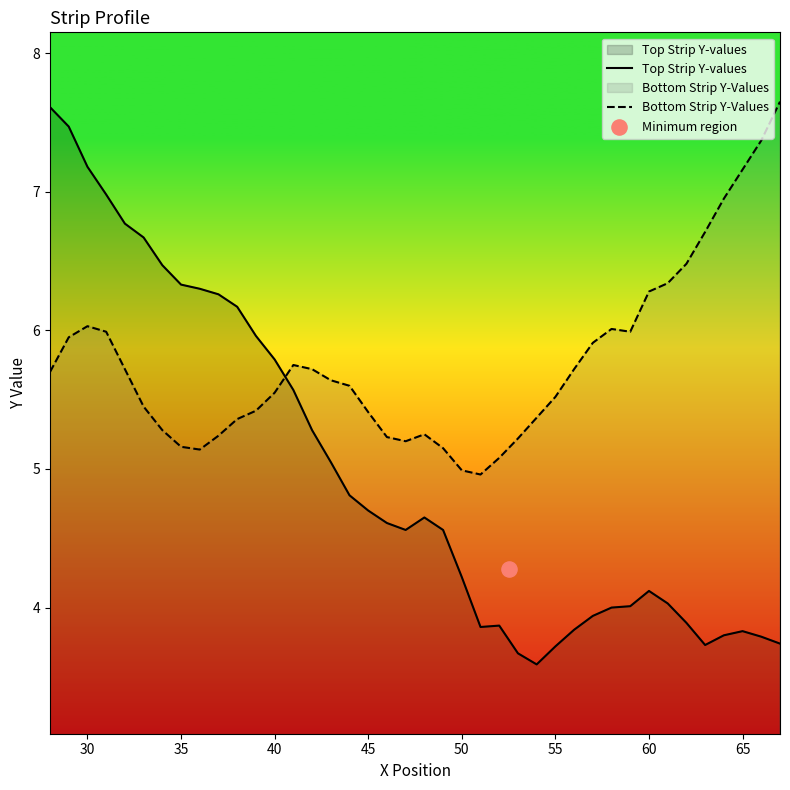

What is the lowest value of the Top Strip Y-values series?

3.6